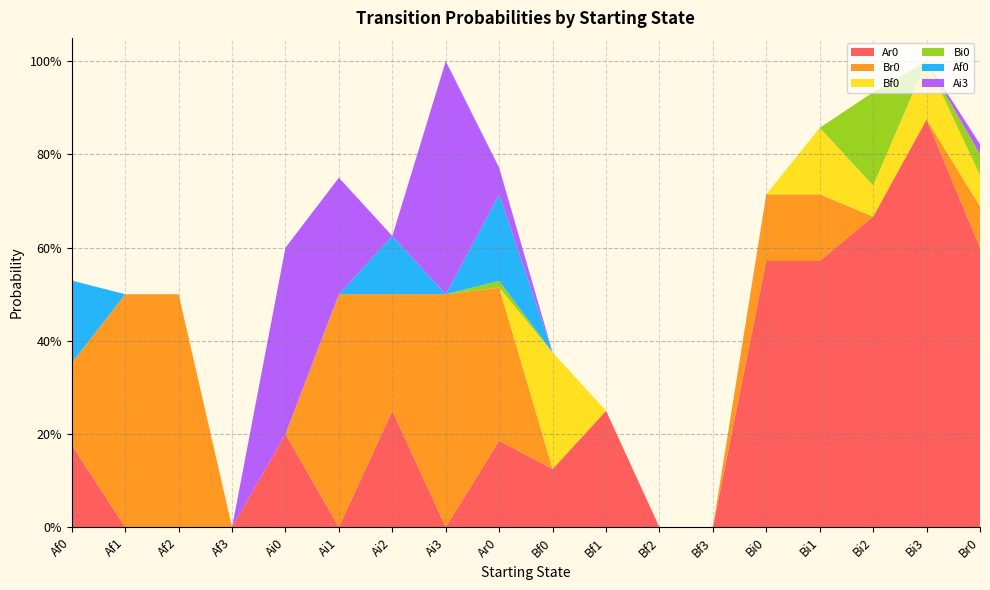

Reading left to right, transcribe all the data shown in this chart.

Ar0: 0.2	0.0	0.0	0.0	0.2	0.0	0.2	0.0	0.2	0.1	0.2	0.0	0.0	0.6	0.6	0.7	0.9	0.6
Br0: 0.2	0.5	0.5	0.0	0.0	0.5	0.2	0.5	0.3	0.0	0.0	0.0	0.0	0.1	0.1	0.0	0.0	0.1
Bf0: 0.0	0.0	0.0	0.0	0.0	0.0	0.0	0.0	0.0	0.2	0.0	0.0	0.0	0.0	0.1	0.1	0.1	0.1
Bi0: 0.0	0.0	0.0	0.0	0.0	0.0	0.0	0.0	0.0	0.0	0.0	0.0	0.0	0.0	0.0	0.2	0.0	0.0
Af0: 0.2	0.0	0.0	0.0	0.0	0.0	0.1	0.0	0.2	0.0	0.0	0.0	0.0	0.0	0.0	0.0	0.0	0.0
Ai3: 0.0	0.0	0.0	0.0	0.4	0.2	0.0	0.5	0.1	0.0	0.0	0.0	0.0	0.0	0.0	0.0	0.0	0.0